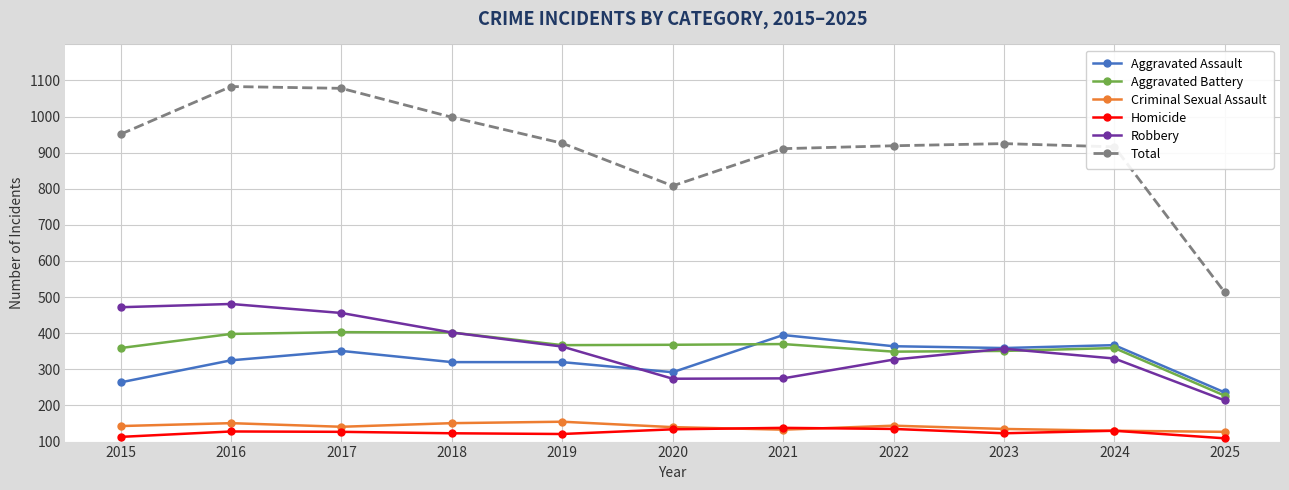

At which category does Homicide reach its first local peak?

2016